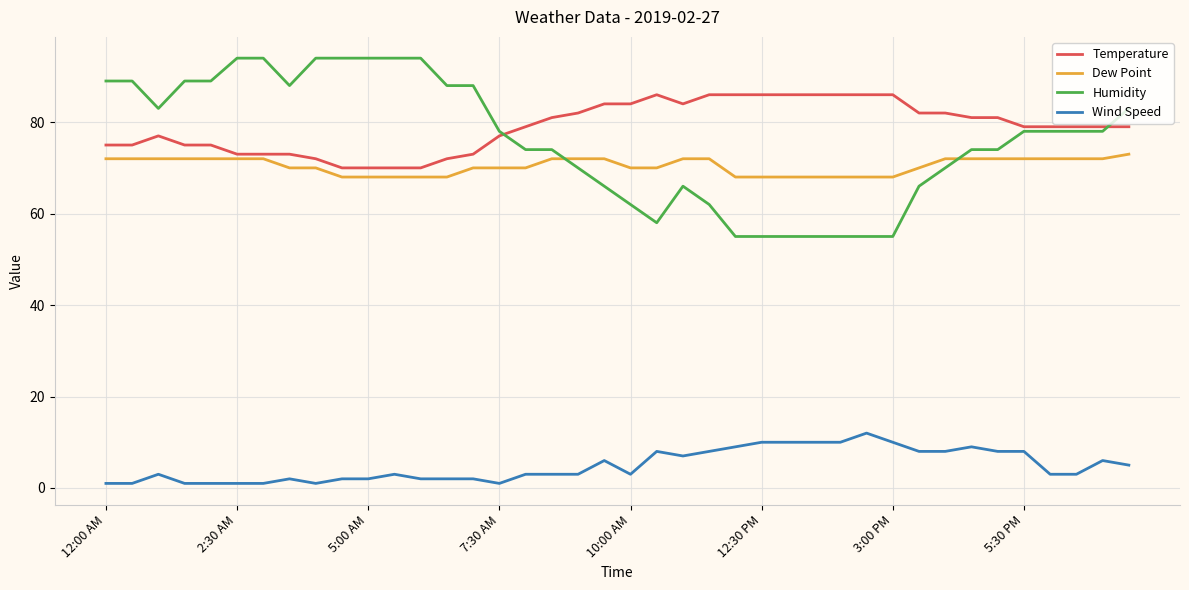

What is the greatest value displayed?

94